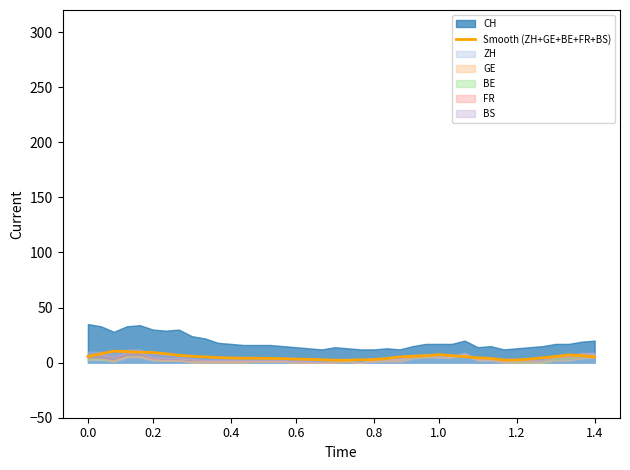

True or false: the data has more than 2 interior local peaks.

True